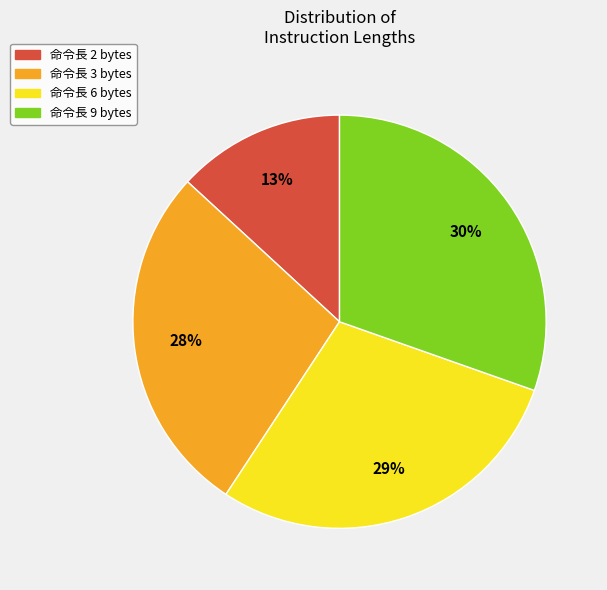

The 命令長 6 bytes slice represents 29% of the pie. True or false?

True